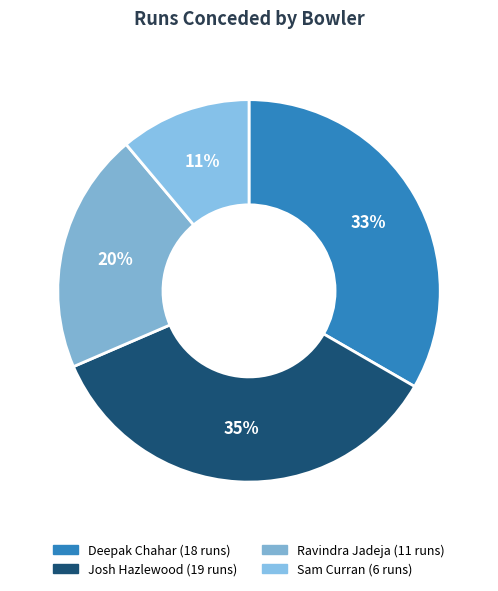

Is it true that Deepak Chahar is 33% of the pie?

True